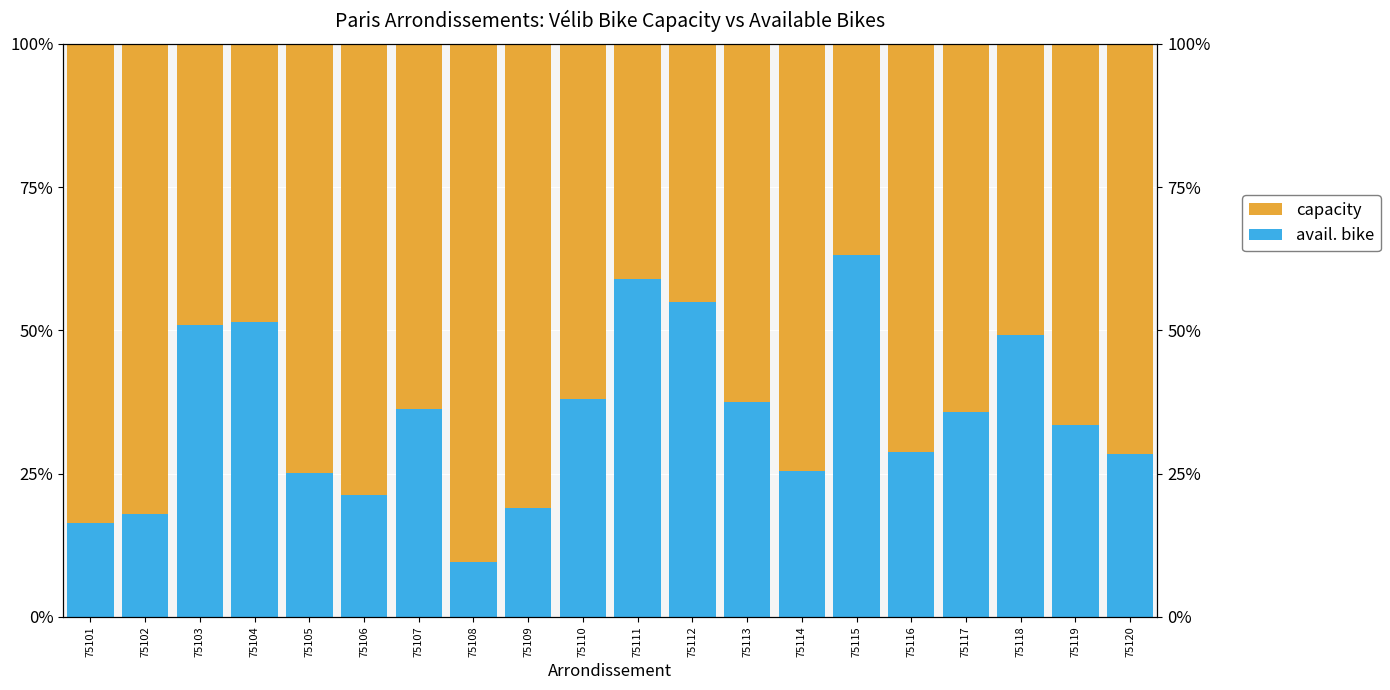

Which series has the widest spread of values?

capacity